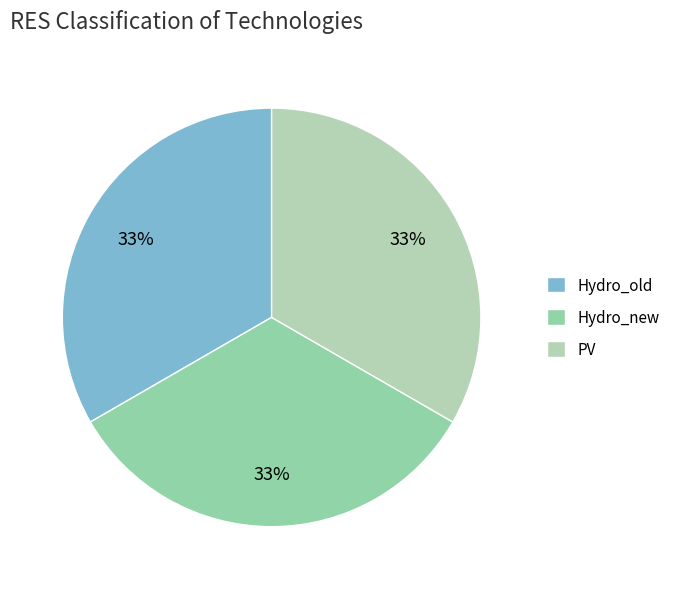

To the nearest percent, what portion does Hydro_new represent?

33%